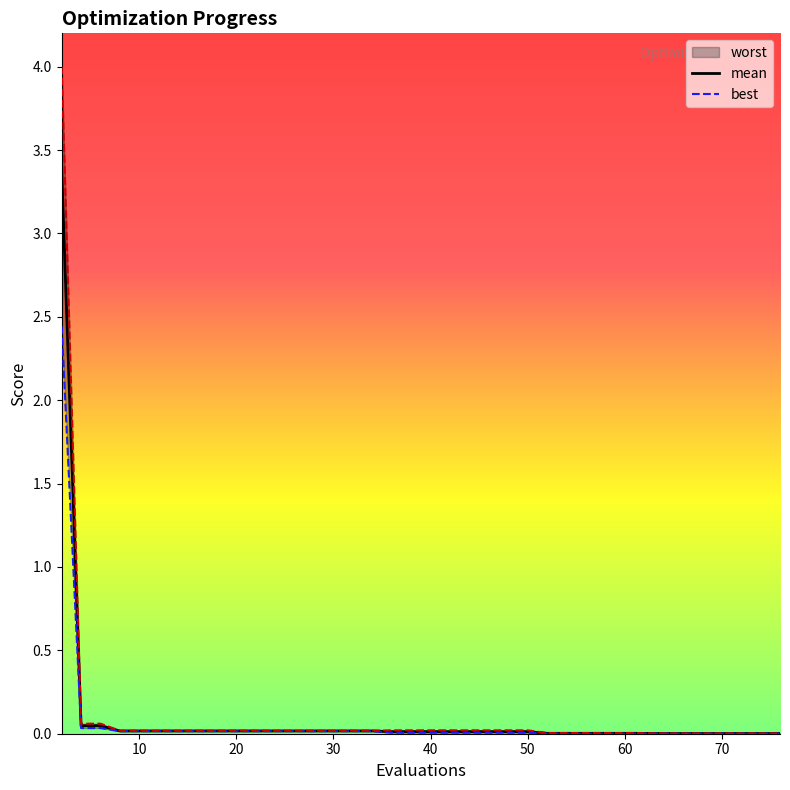

Which series has the largest range (max minus min)?

worst